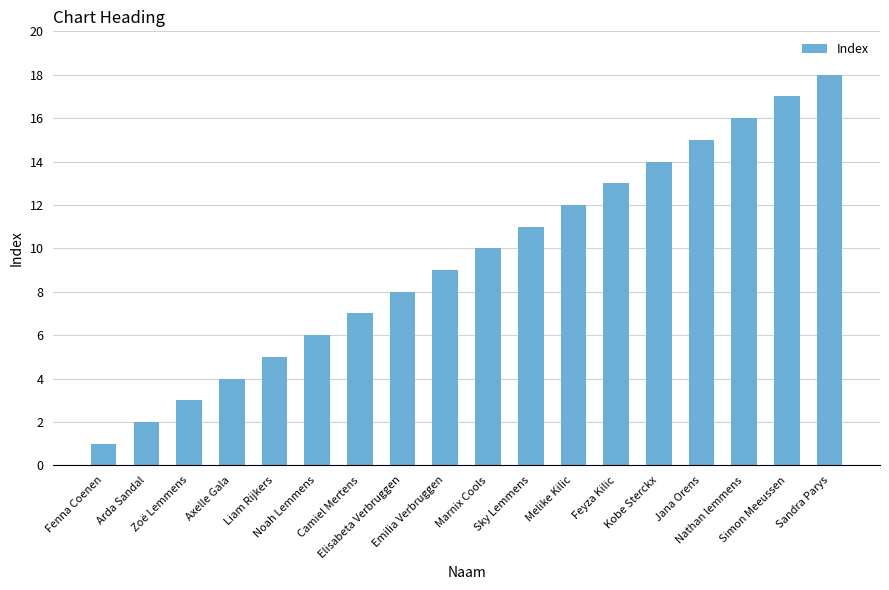

Are the bars horizontal?

No